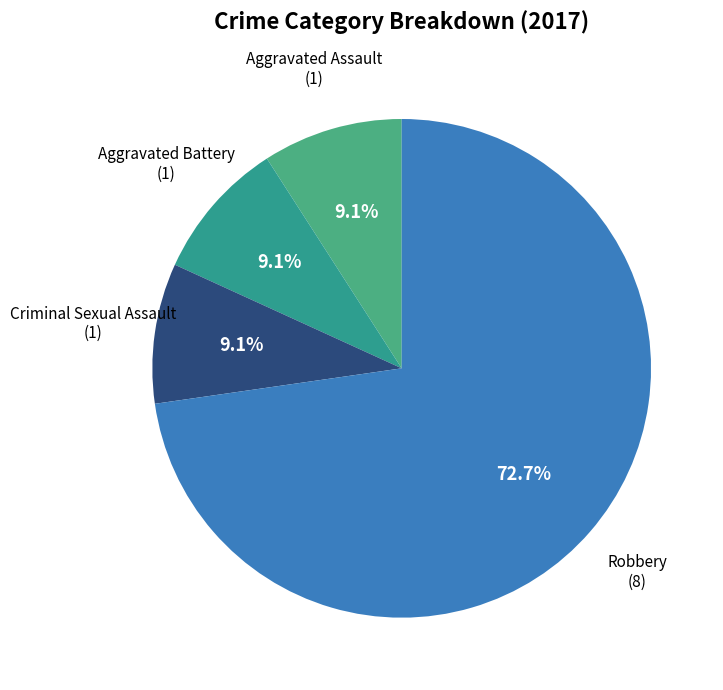

To the nearest percent, what portion does Aggravated Battery represent?

9%